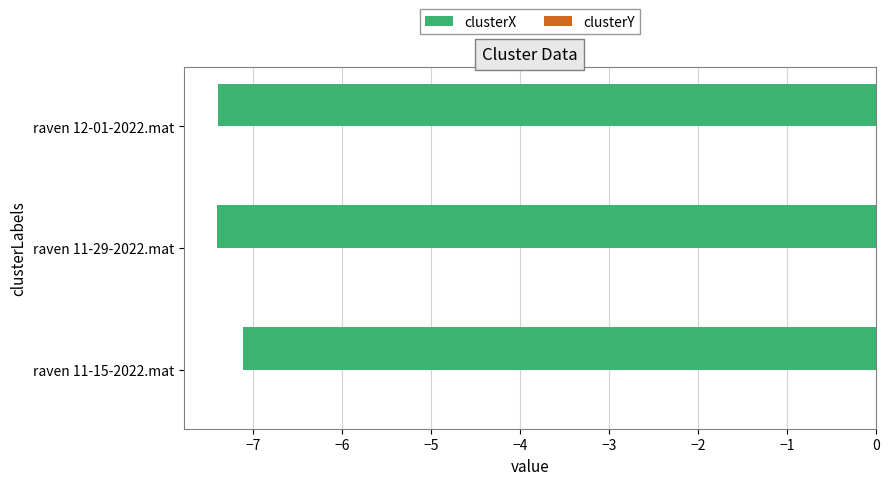

What is the sum of all clusterX values?

-21.9